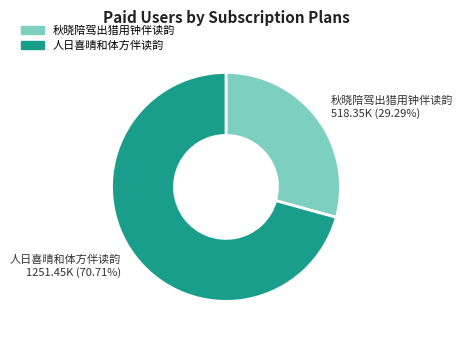

Which slice is the smallest?

秋晓陪驾出猎用钟伴读韵